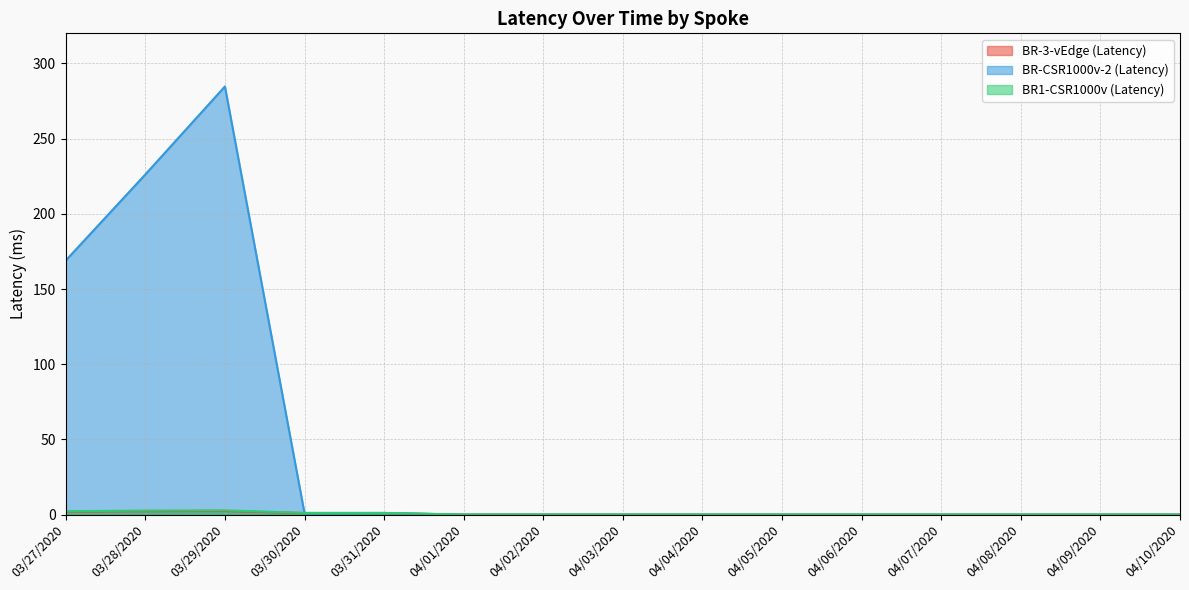

At which category does BR-3-vEdge (Latency) reach its first local valley?

03/30/2020